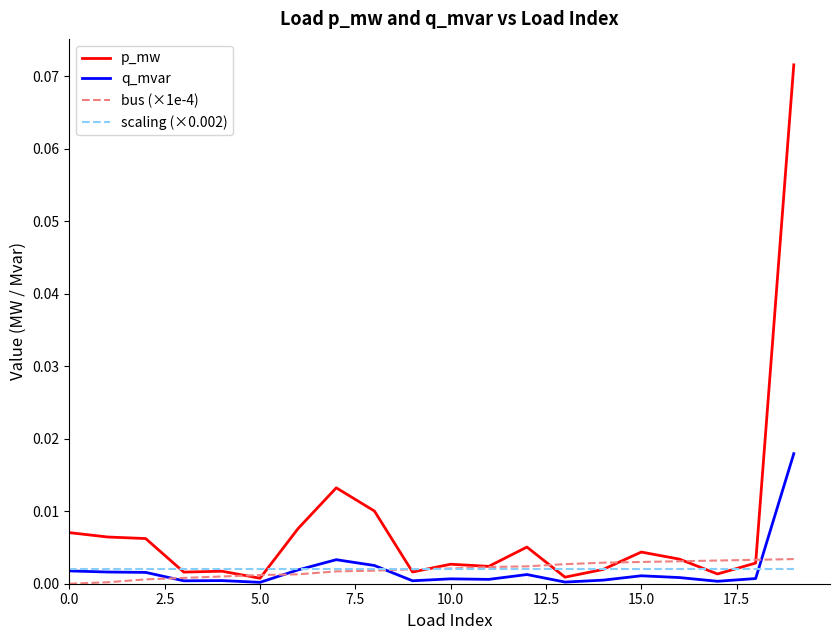

What are all the series names shown in the legend?

p_mw, q_mvar, bus (×1e-4), scaling (×0.002)